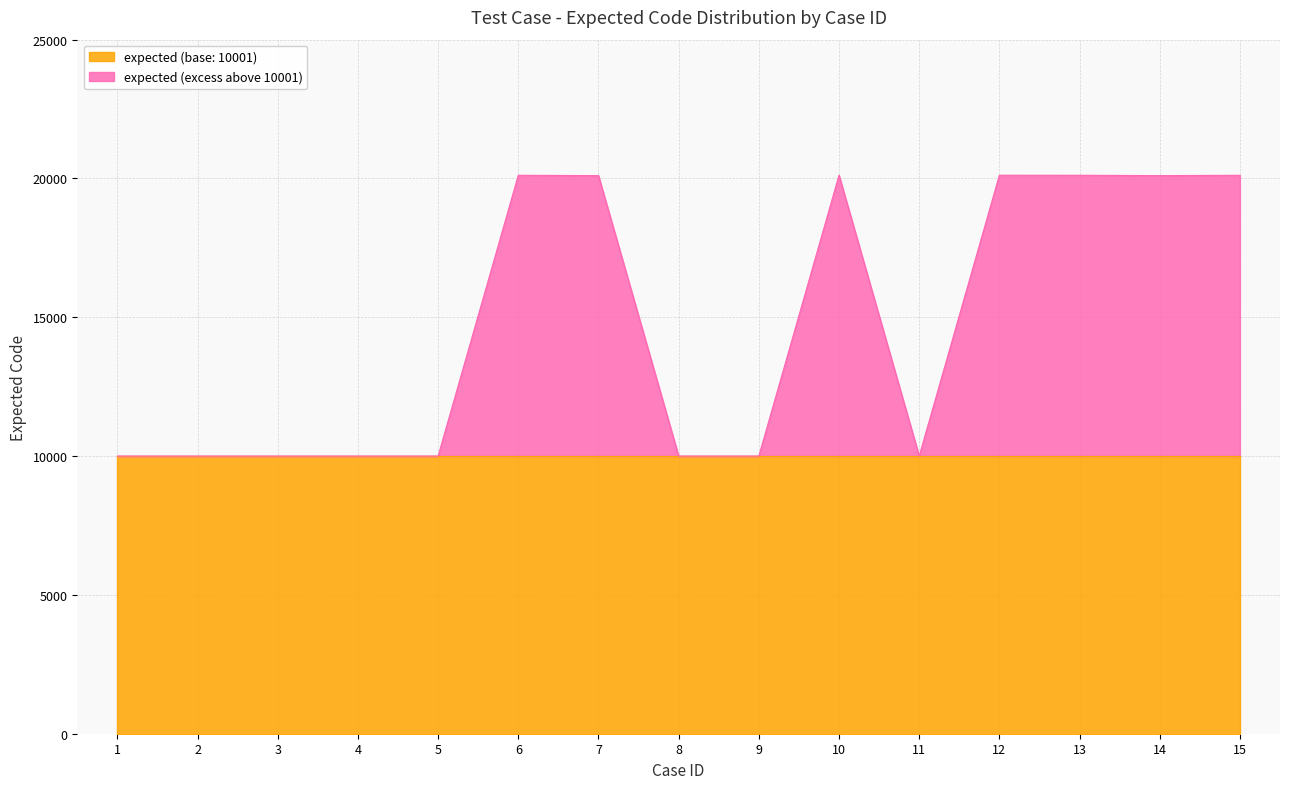

What is the sum of all values?

220794